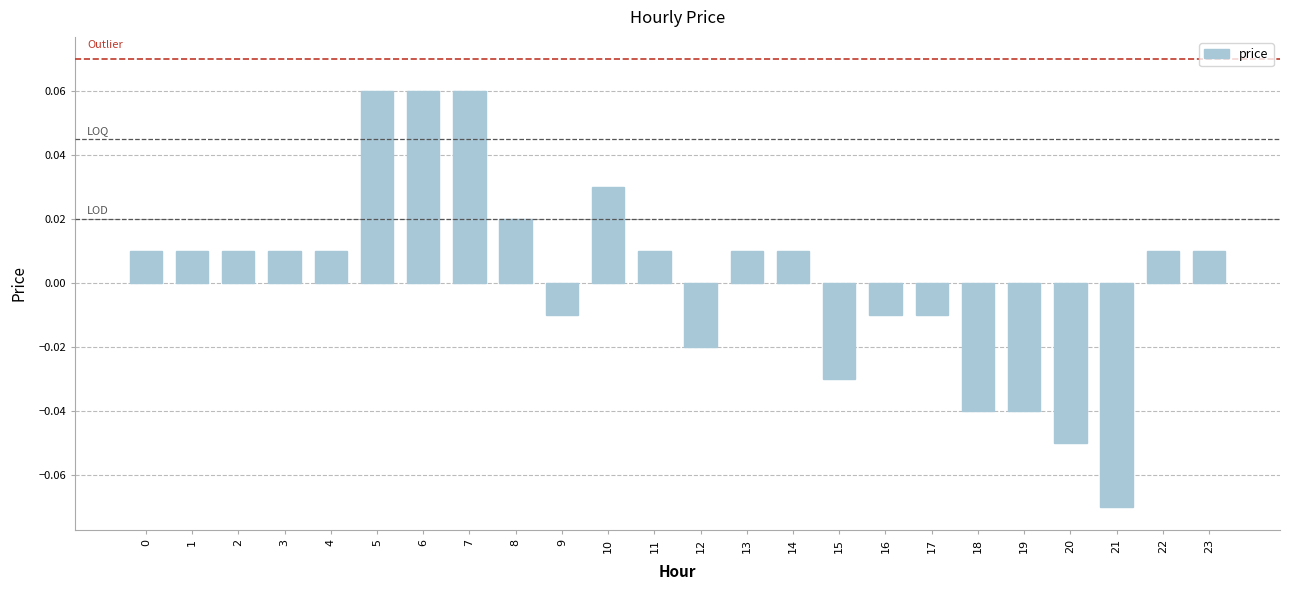

How many values are above zero?

15